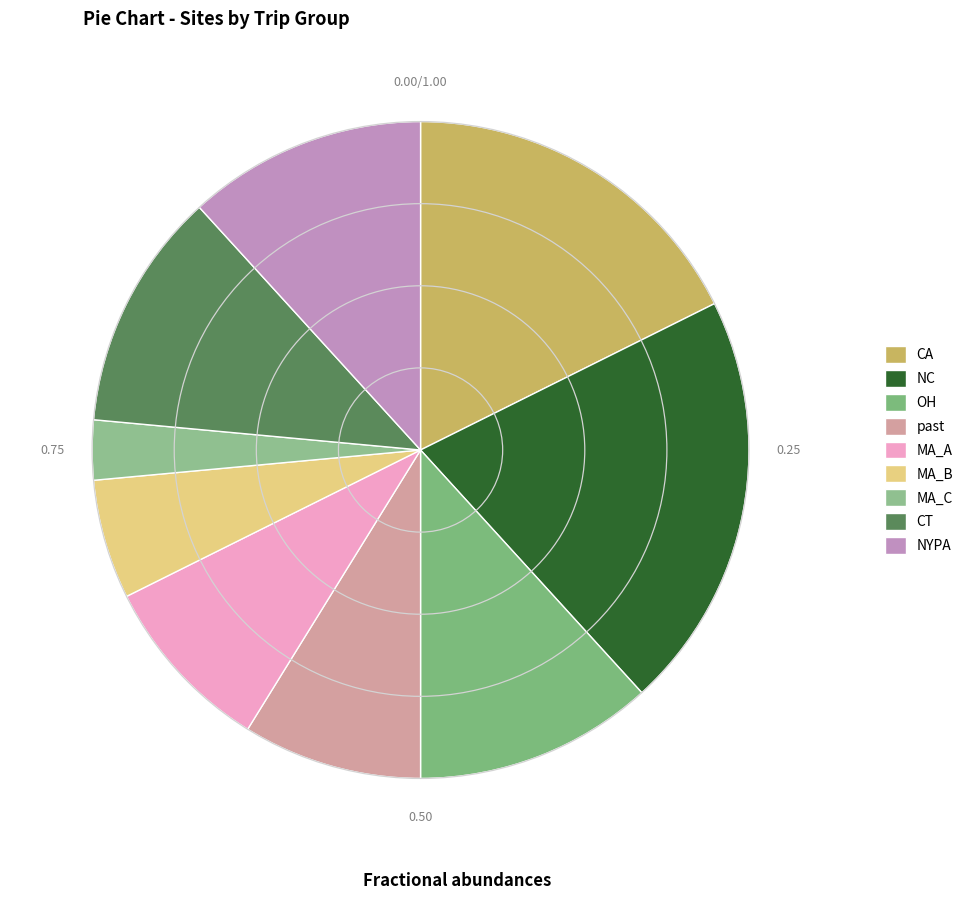

Between NYPA and OH, which is larger?

NYPA